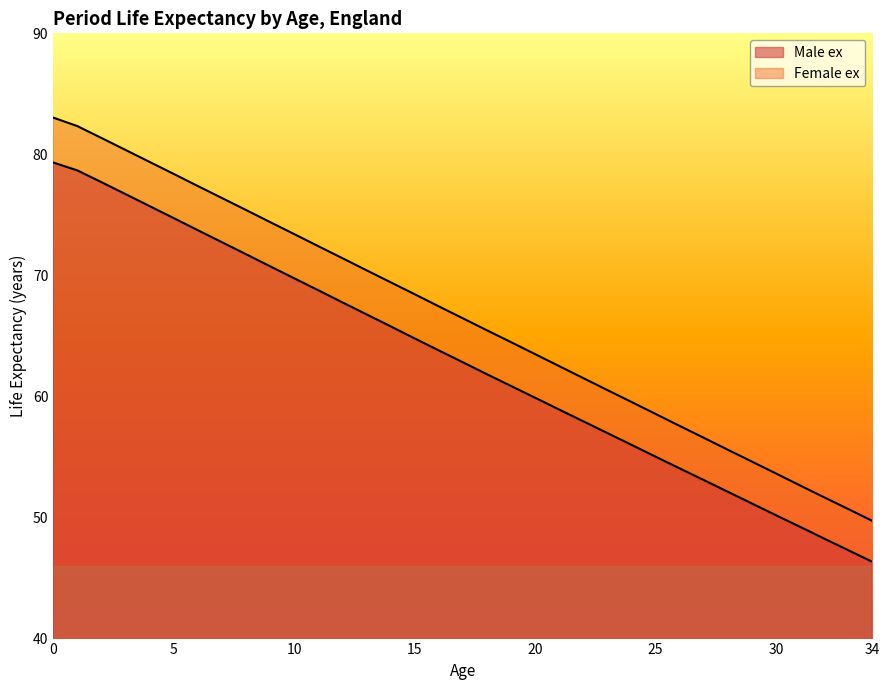

What is the value of the Male ex point at the 4th from the left?

76.7